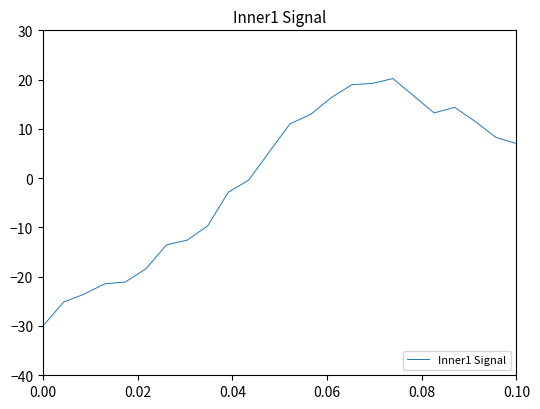

What is the maximum value shown in the chart?

20.2